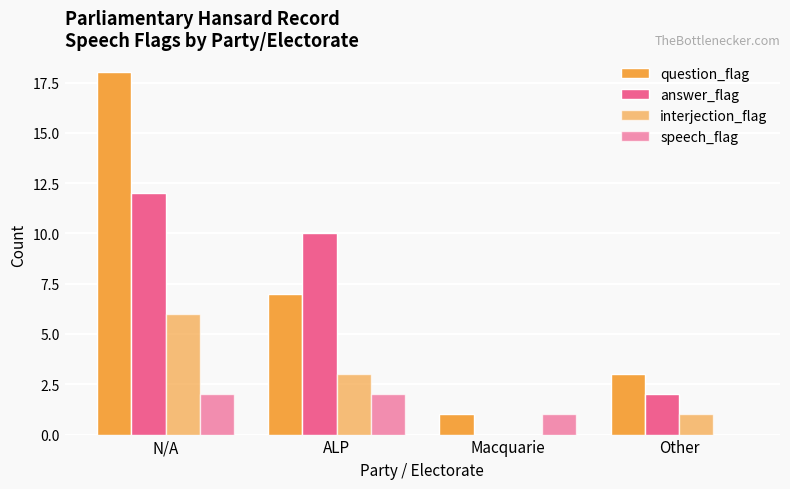

Are the bars horizontal?

No